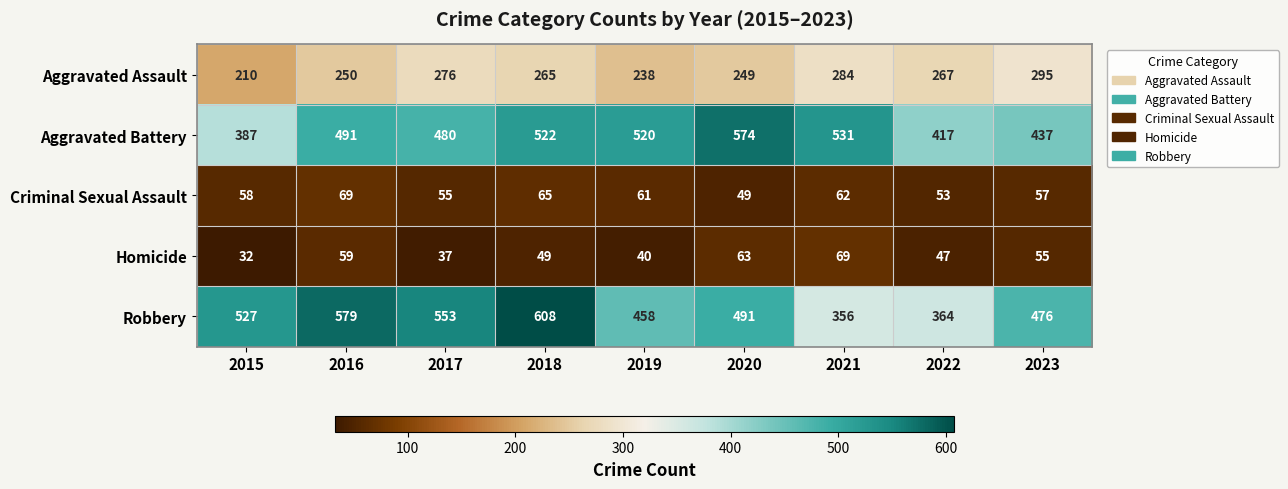

What is the maximum value shown in the chart?

608